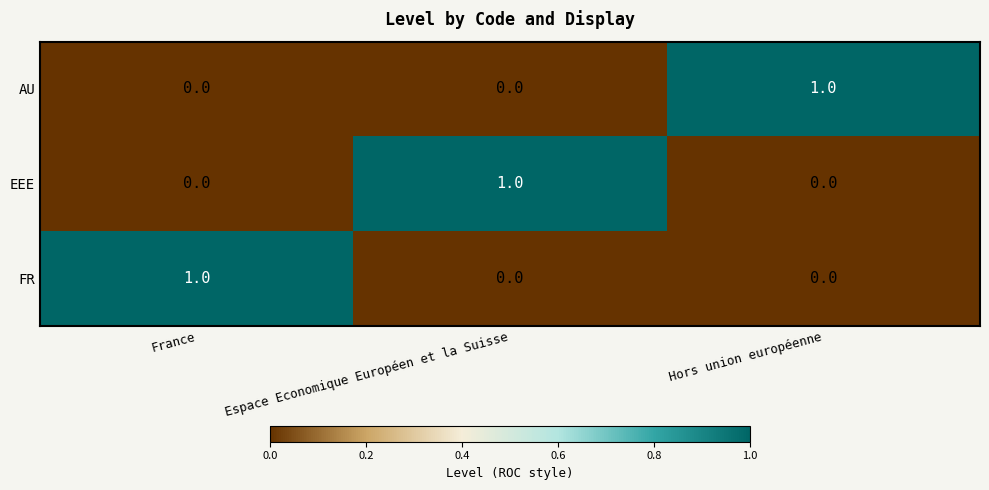

At how many categories does at least one series exceed 0?

3